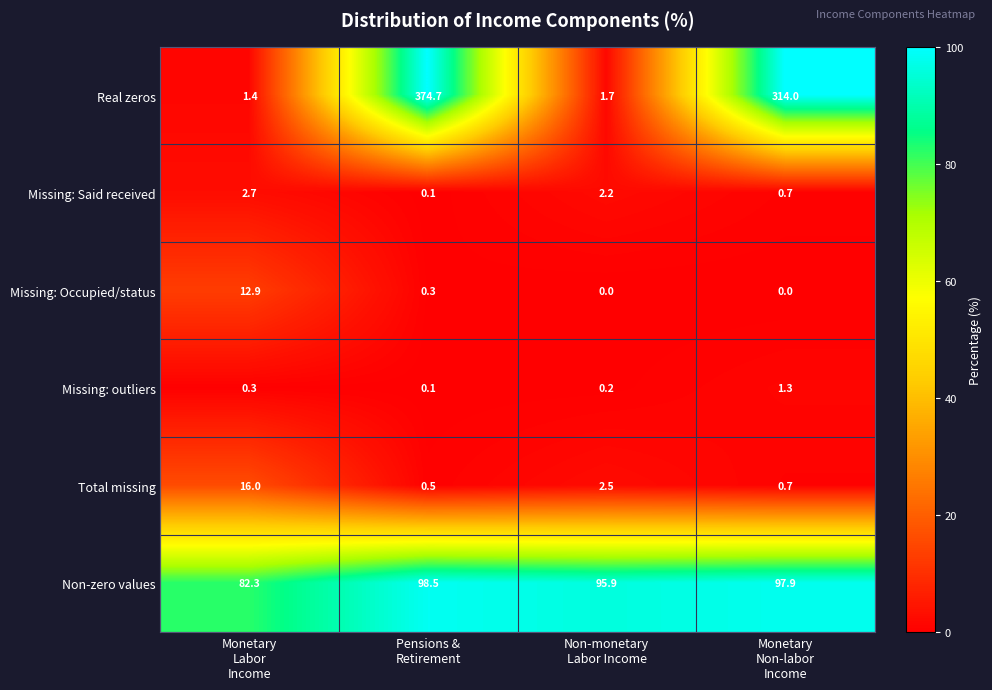

Which series changed the most between Pensions &
Retirement and Non-monetary
Labor Income?

Real zeros